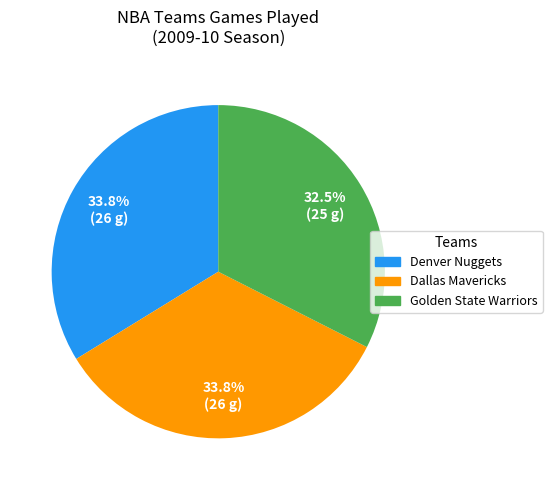

How much of the chart is everything except Dallas Mavericks?

66.2%